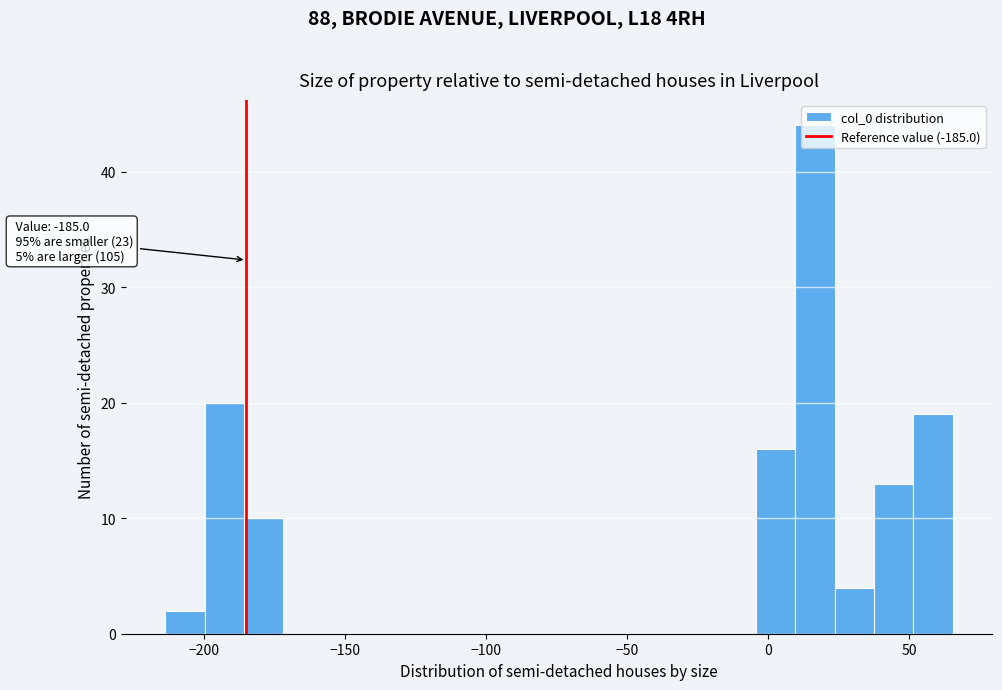

Around what value on the x-axis is the tallest bar? Give the approximate position of its centre, as read against the axis.

15